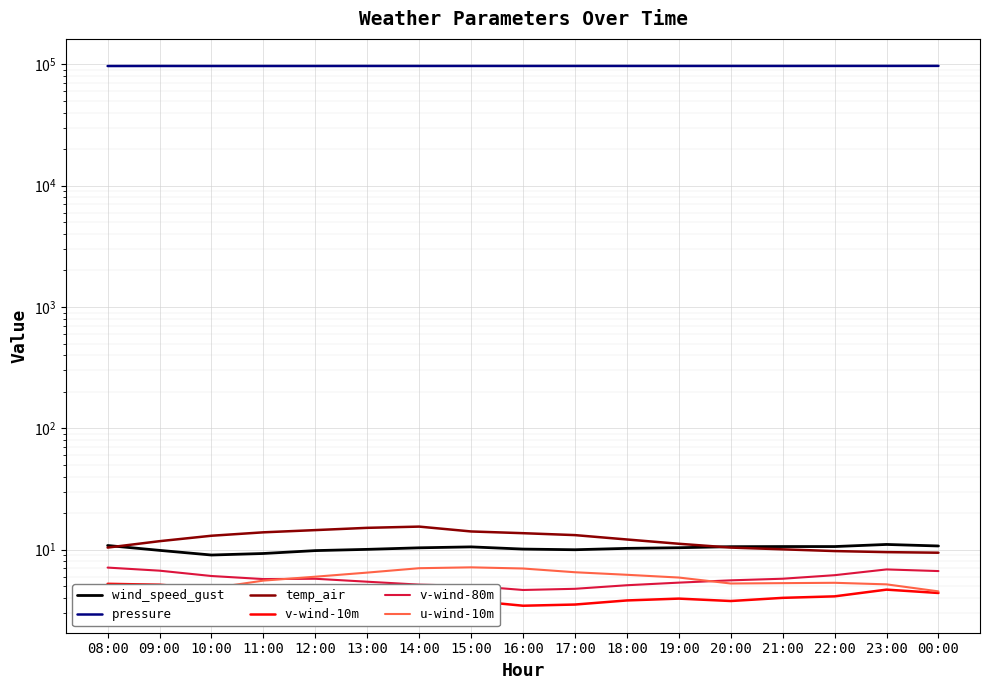

What value does the pressure series have at 11:00?

96753.5